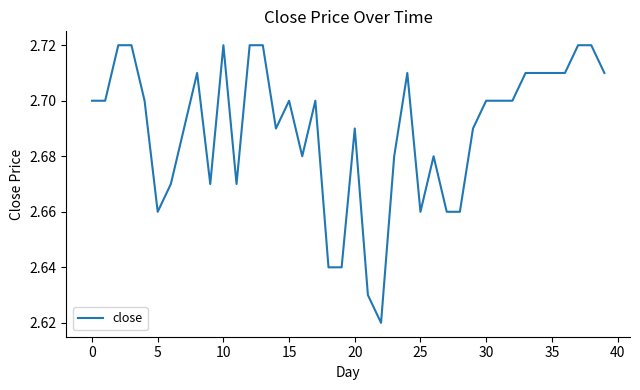

True or false: there are more than 0 points higher than both neighbors.

True